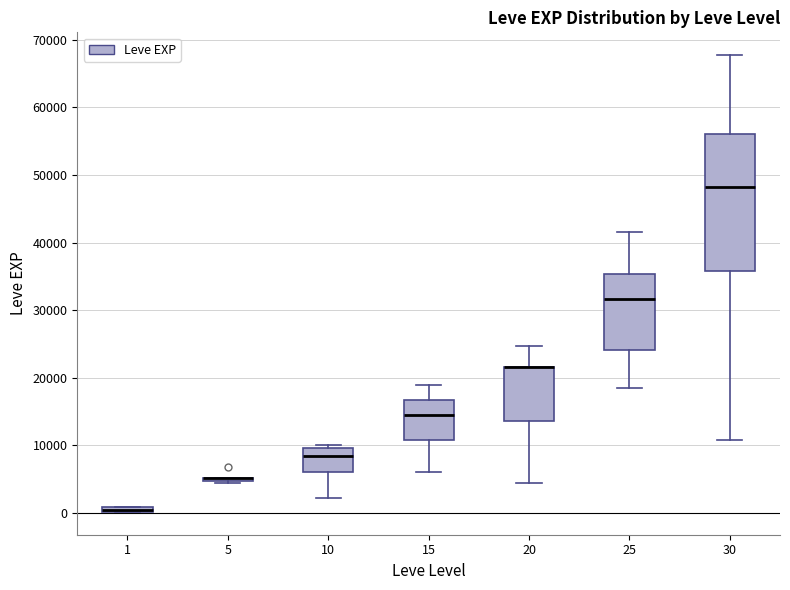

Comparing the boxes themselves (not the whiskers), which one is the tallest?

30